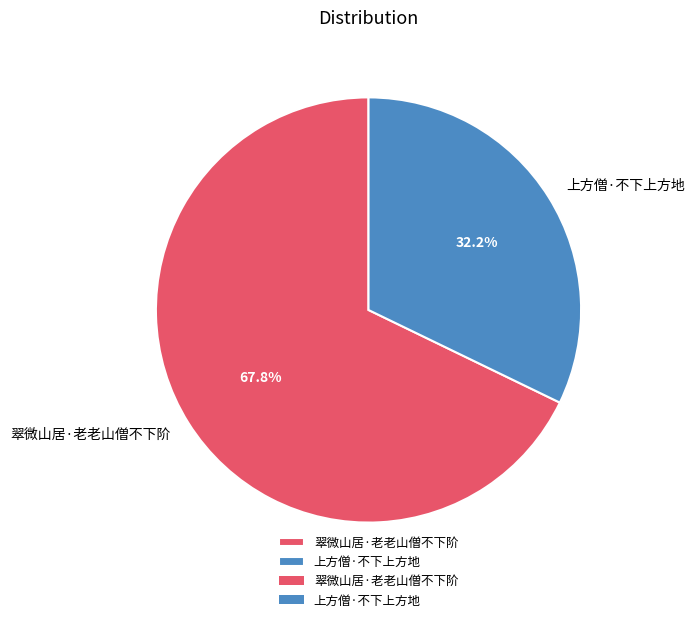

Is 上方僧·不下上方地 the majority of the pie?

No